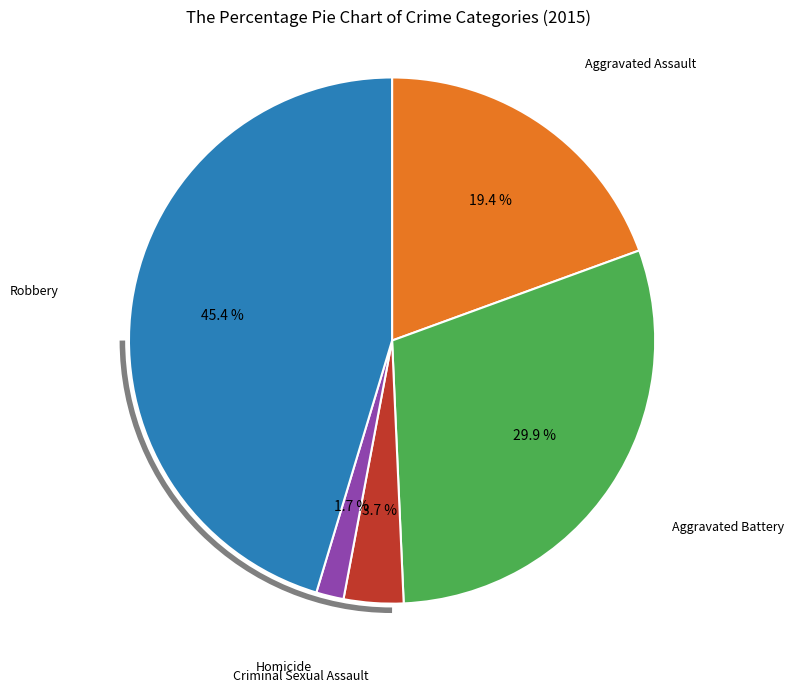

Is there a majority slice in this chart?

No